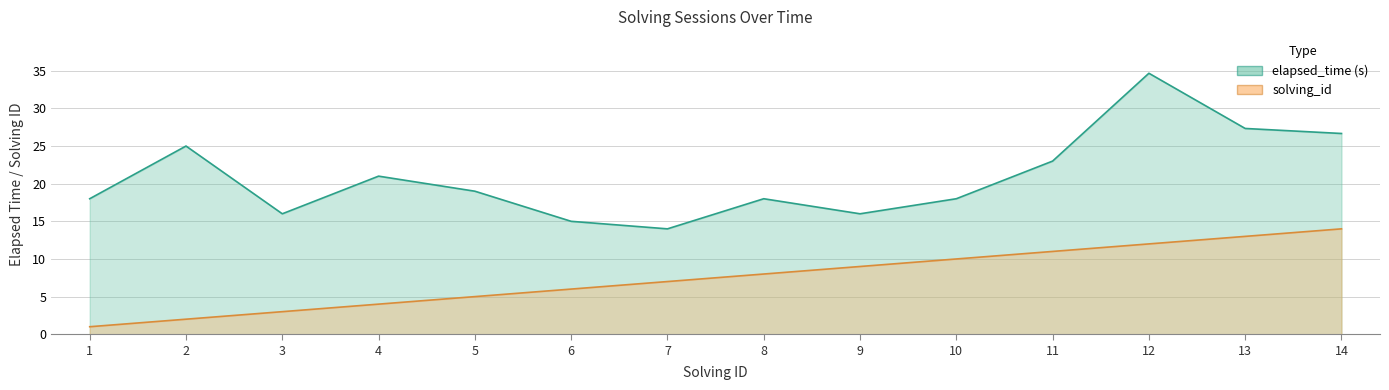

True or false: solving_id has a value of 5.0 at 5.

True